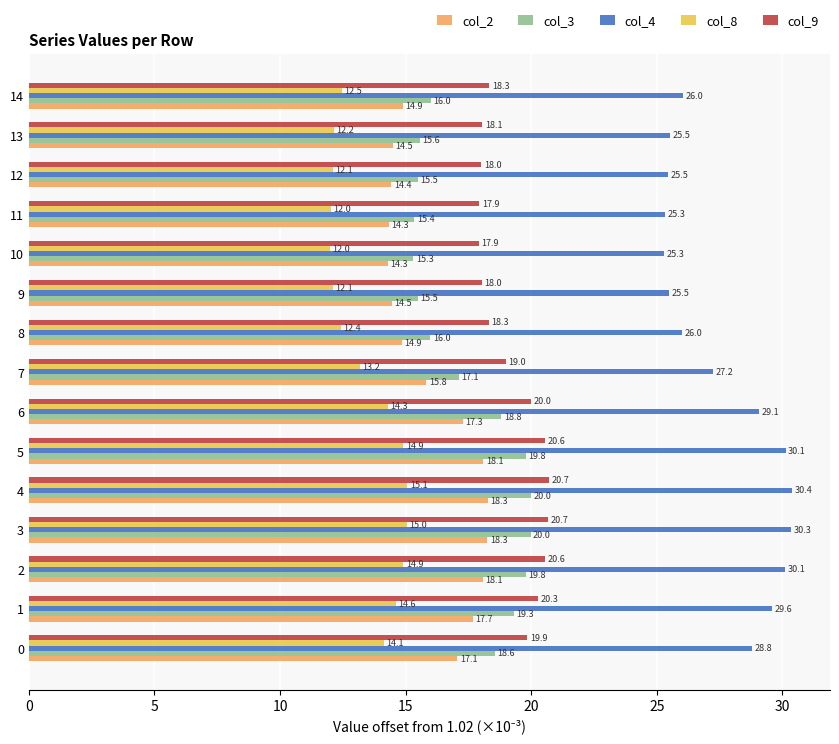

Between 0 and 9, which series saw the biggest shift?

col_4